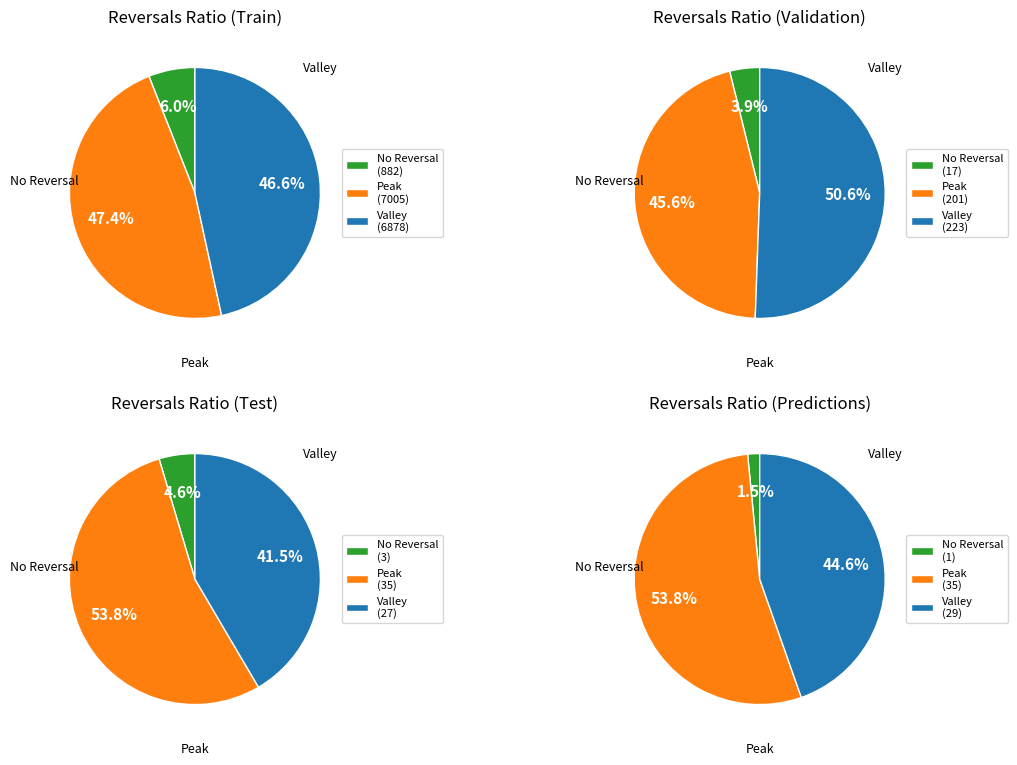

How much of the chart is everything except 0.2?

86.1%